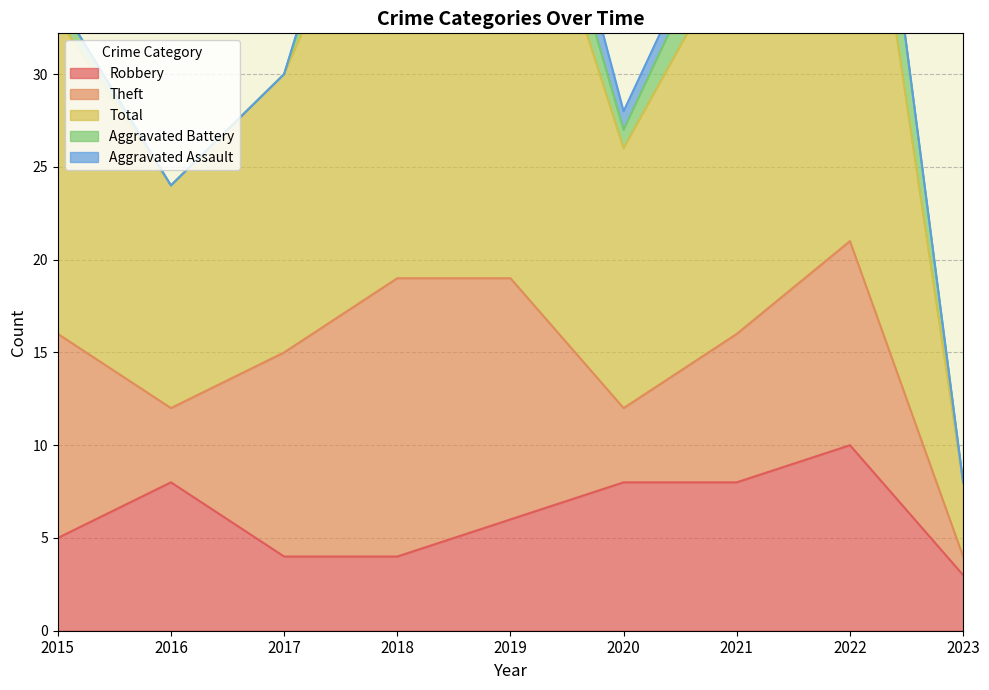

Which series has the largest total across all categories?

Total